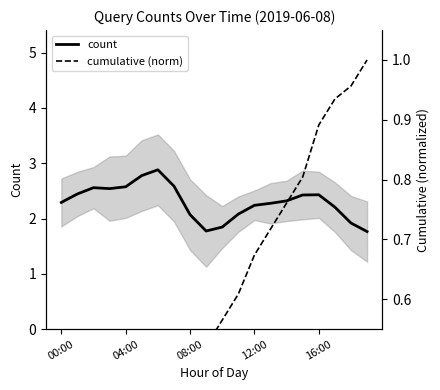

Read the count value at 10.

1.8